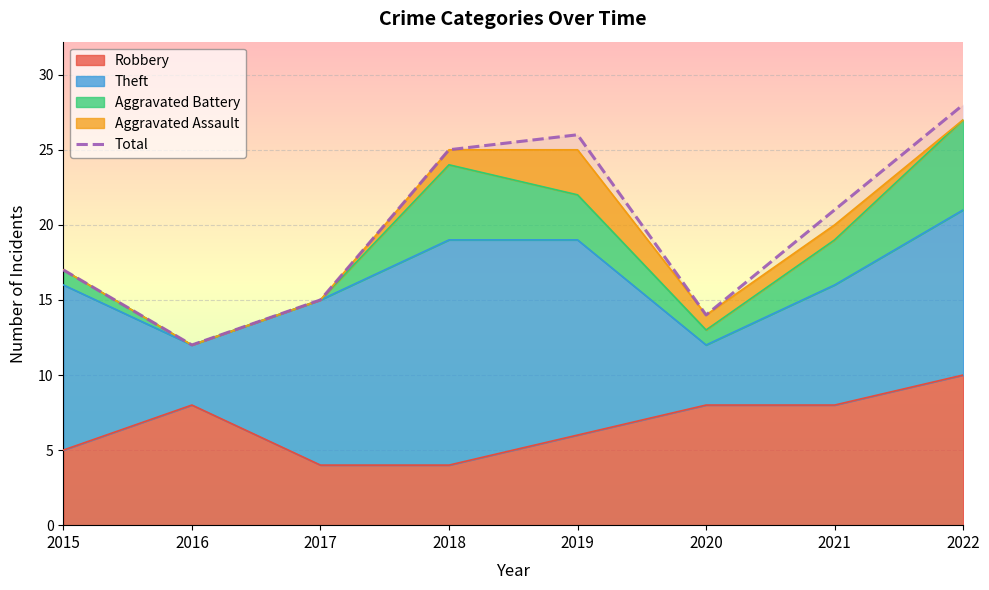

List the labels in order of value, largest first.

2022, 2019, 2018, 2021, 2015, 2017, 2020, 2016